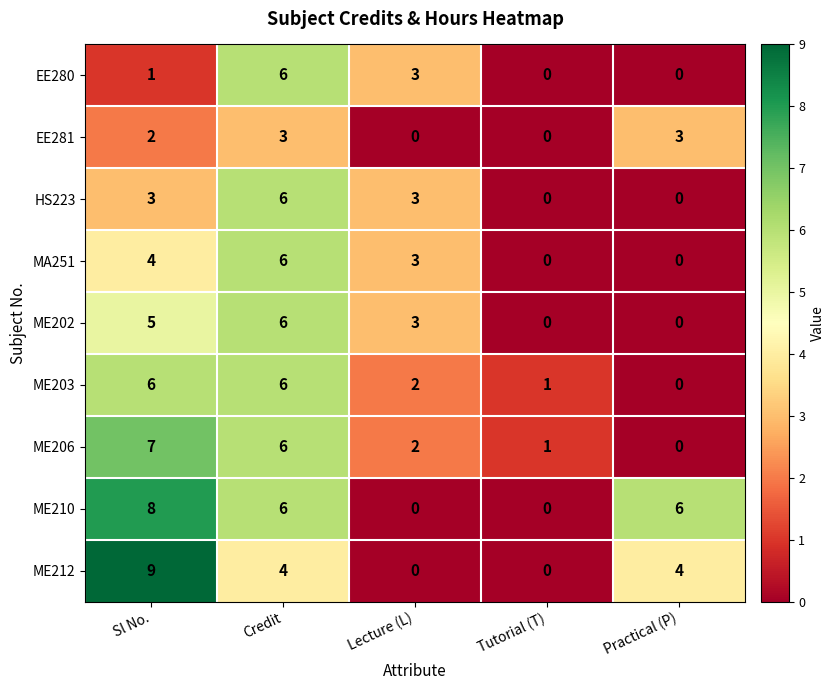

What value does the ME203 series have at Credit?

6